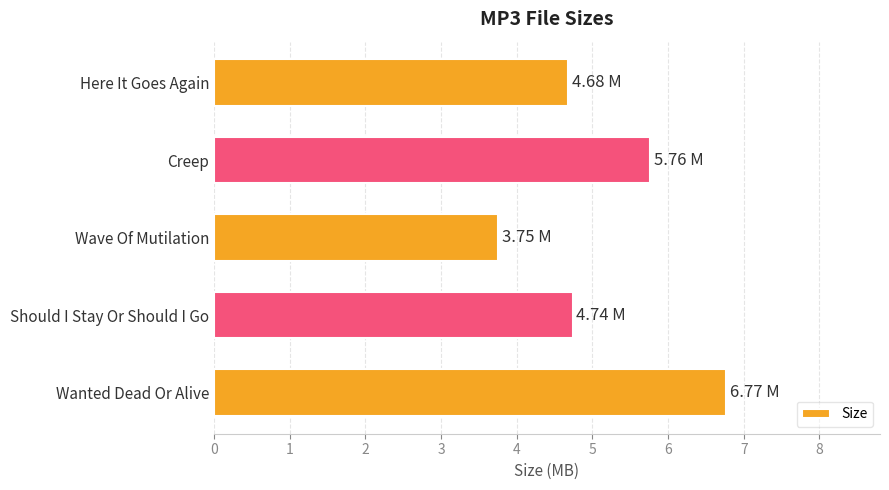

Approximately how many times larger is the value at Creep compared to Wanted Dead Or Alive?

0.9